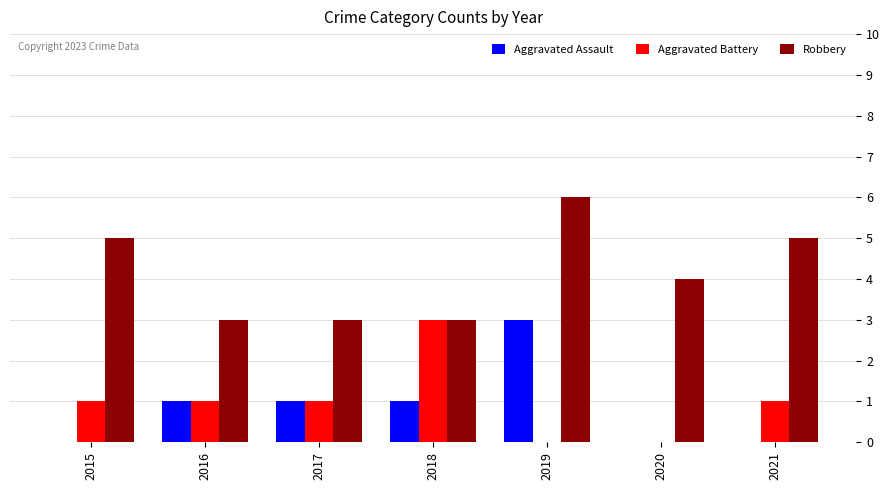

Which series has the largest total across all categories?

Robbery